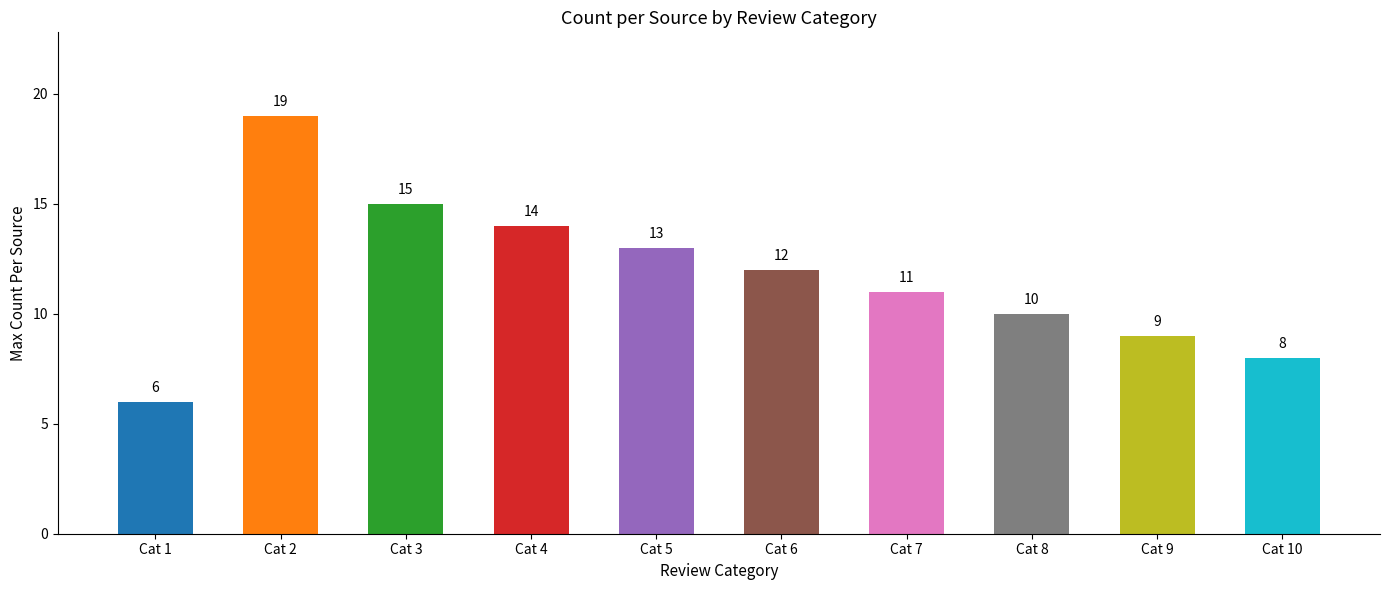

Rank the categories by value from highest to lowest.

Cat 2, Cat 3, Cat 4, Cat 5, Cat 6, Cat 7, Cat 8, Cat 9, Cat 10, Cat 1